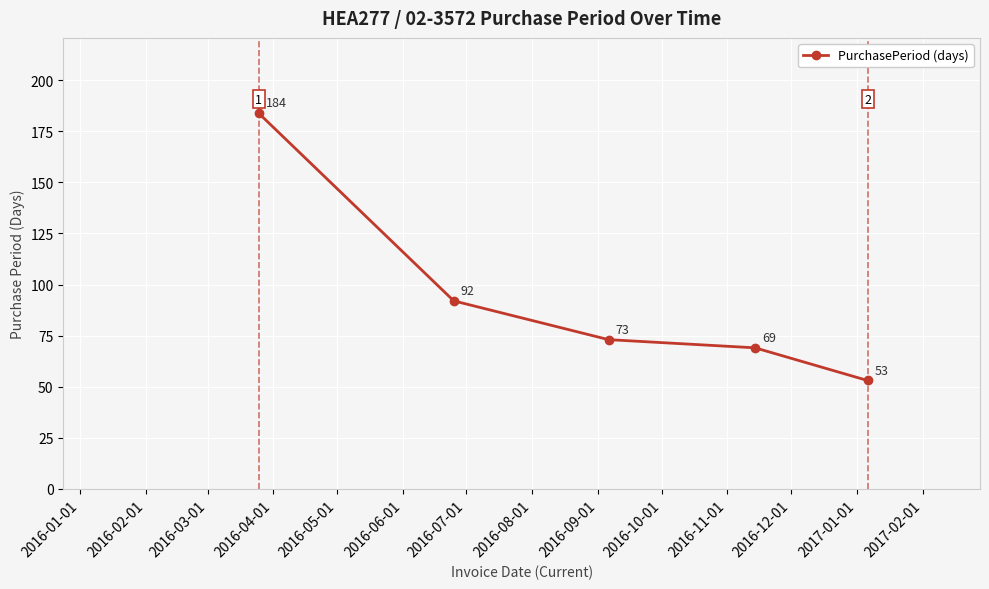

What is the minimum value shown in the chart?

53